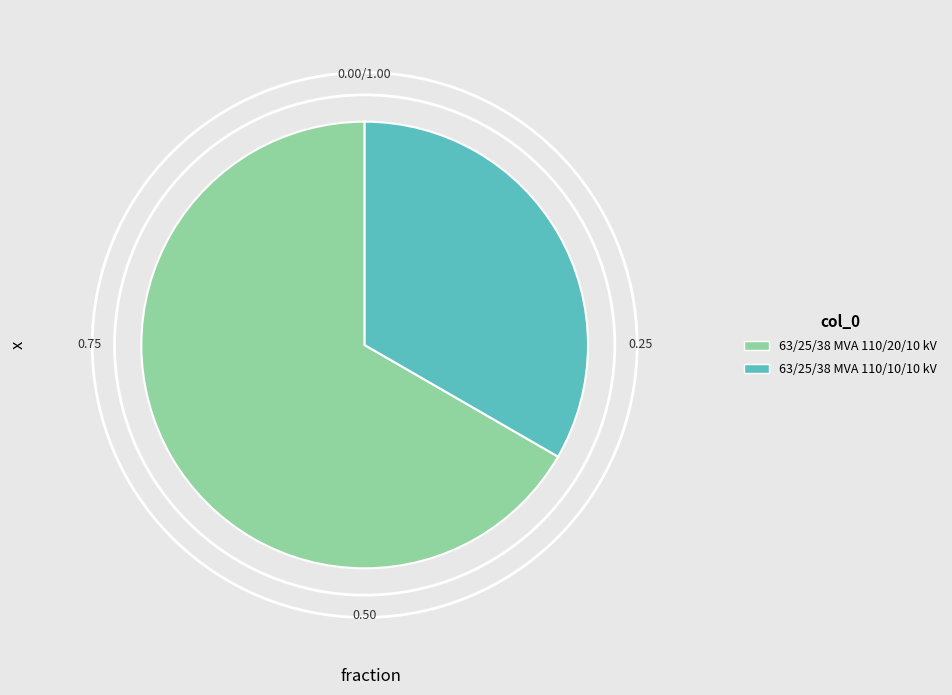

Is the sum of 63/25/38 MVA 110/10/10 kV and 63/25/38 MVA 110/20/10 kV greater than half?

Yes